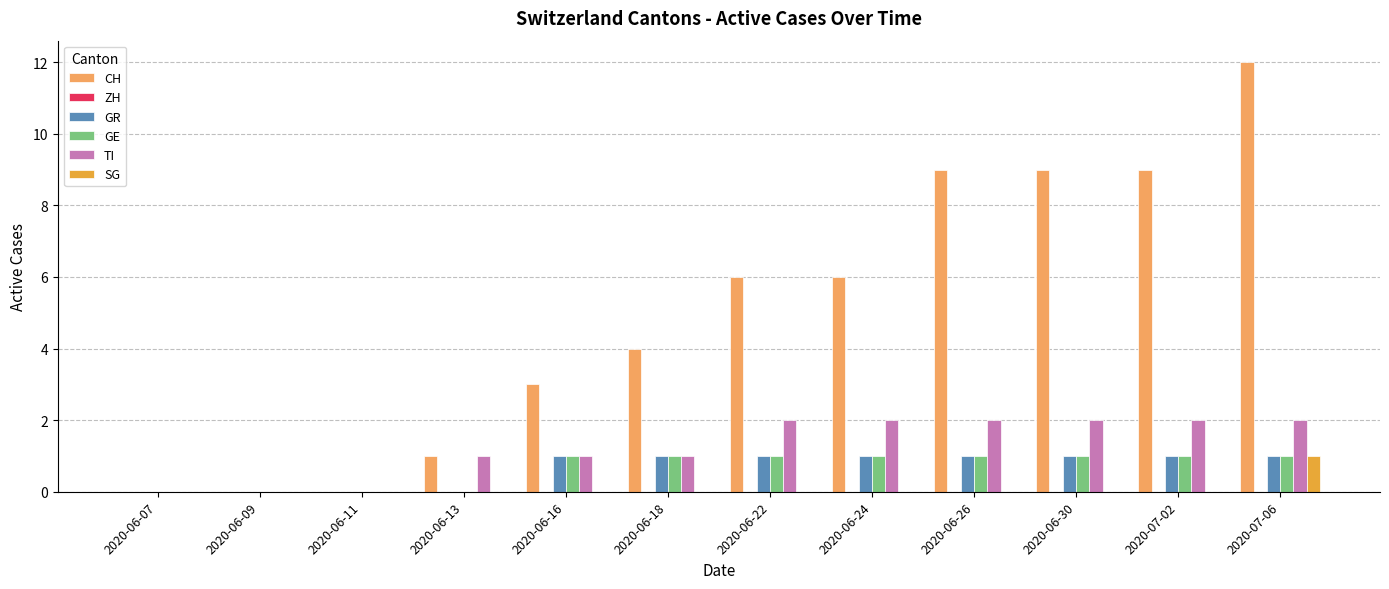

How many categories are shown in the chart?

12